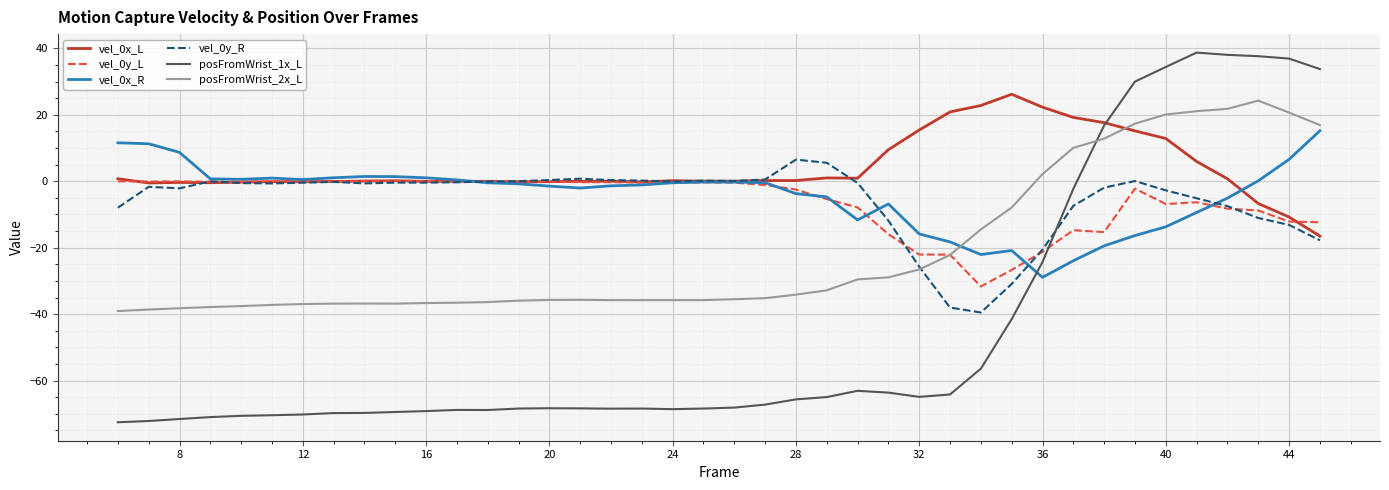

After their last crossing, which series has the higher values: vel_0y_L or posFromWrist_1x_L?

posFromWrist_1x_L